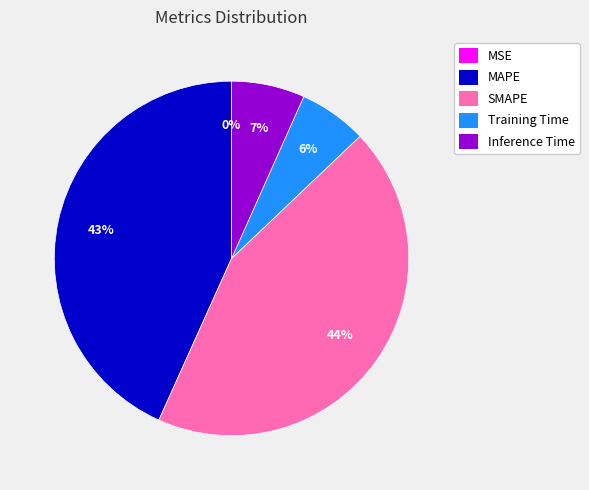

To the nearest percent, what is the average slice percentage?

20%